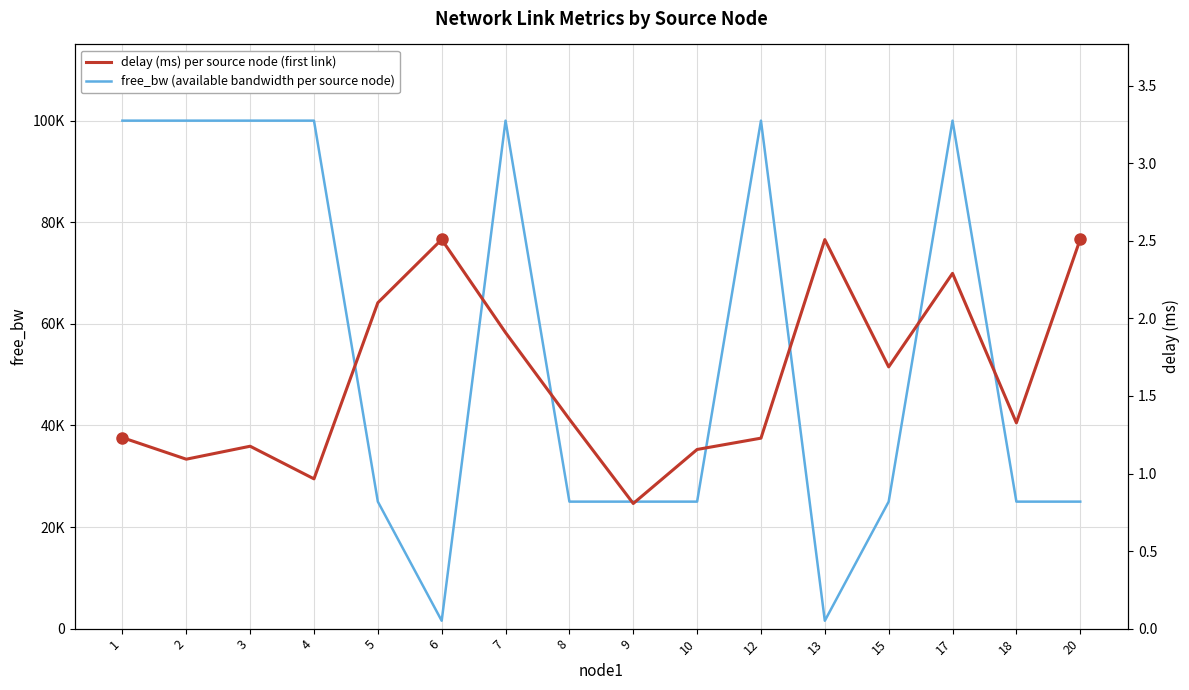

What is the difference between the maximum and minimum values in the delay (ms) per source node (first link) series?

1.7